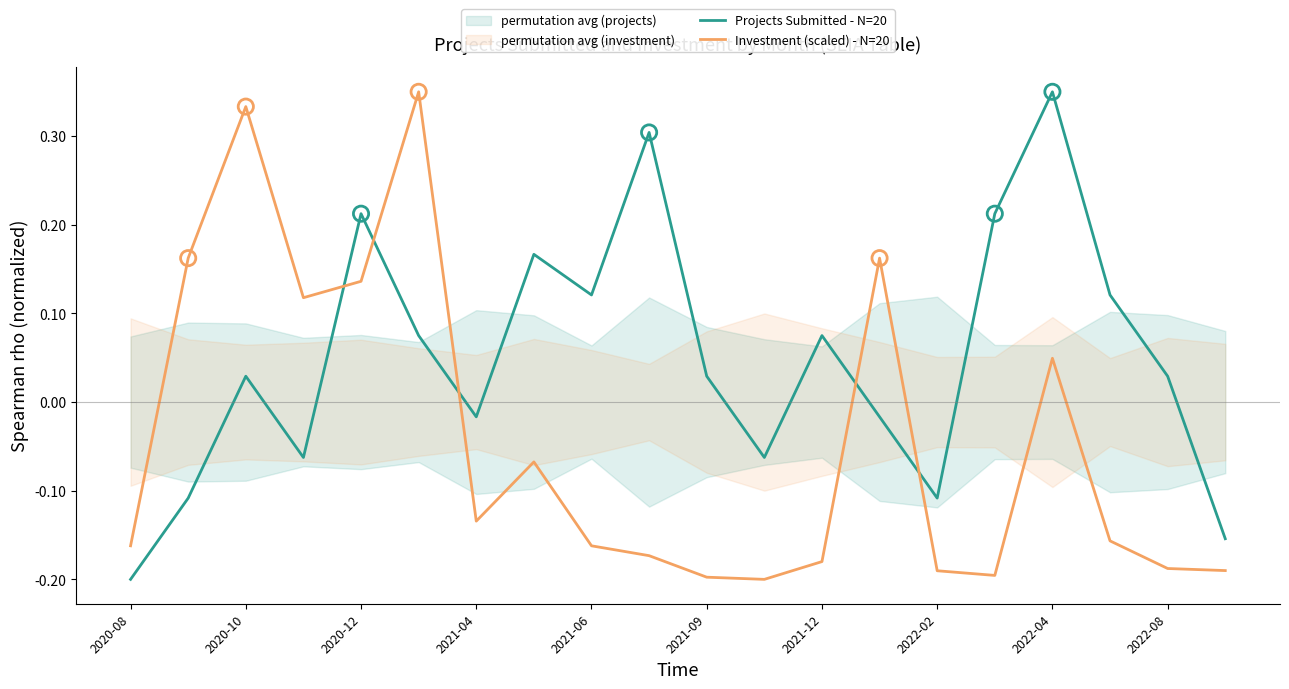

At how many categories does at least one series exceed 0?

15